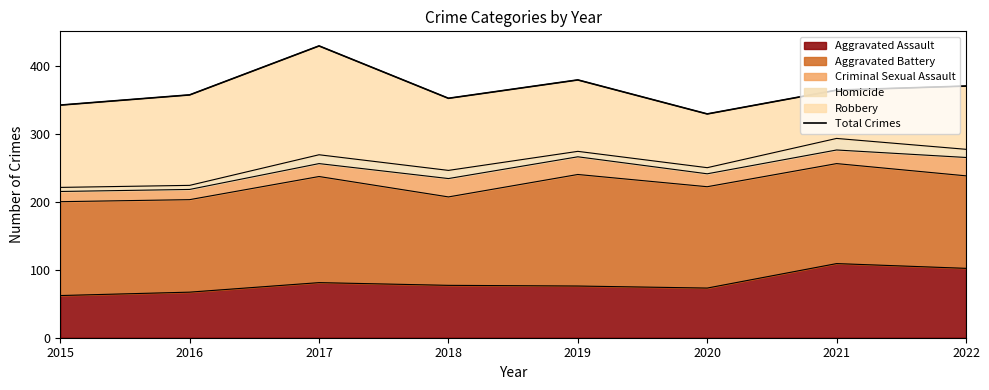

Where does the data first go above 364?

2017